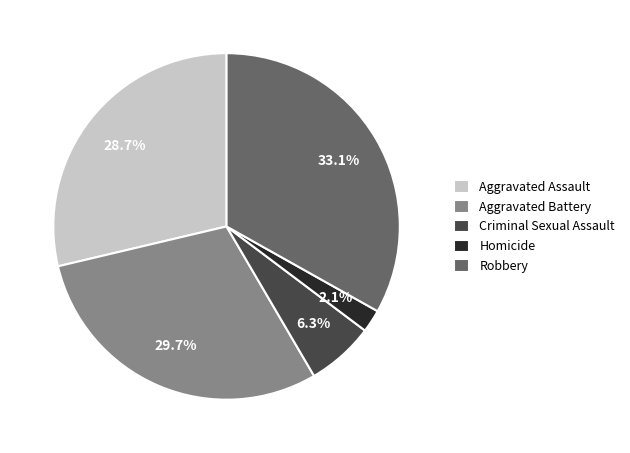

Does Aggravated Battery represent more than half of the total?

No